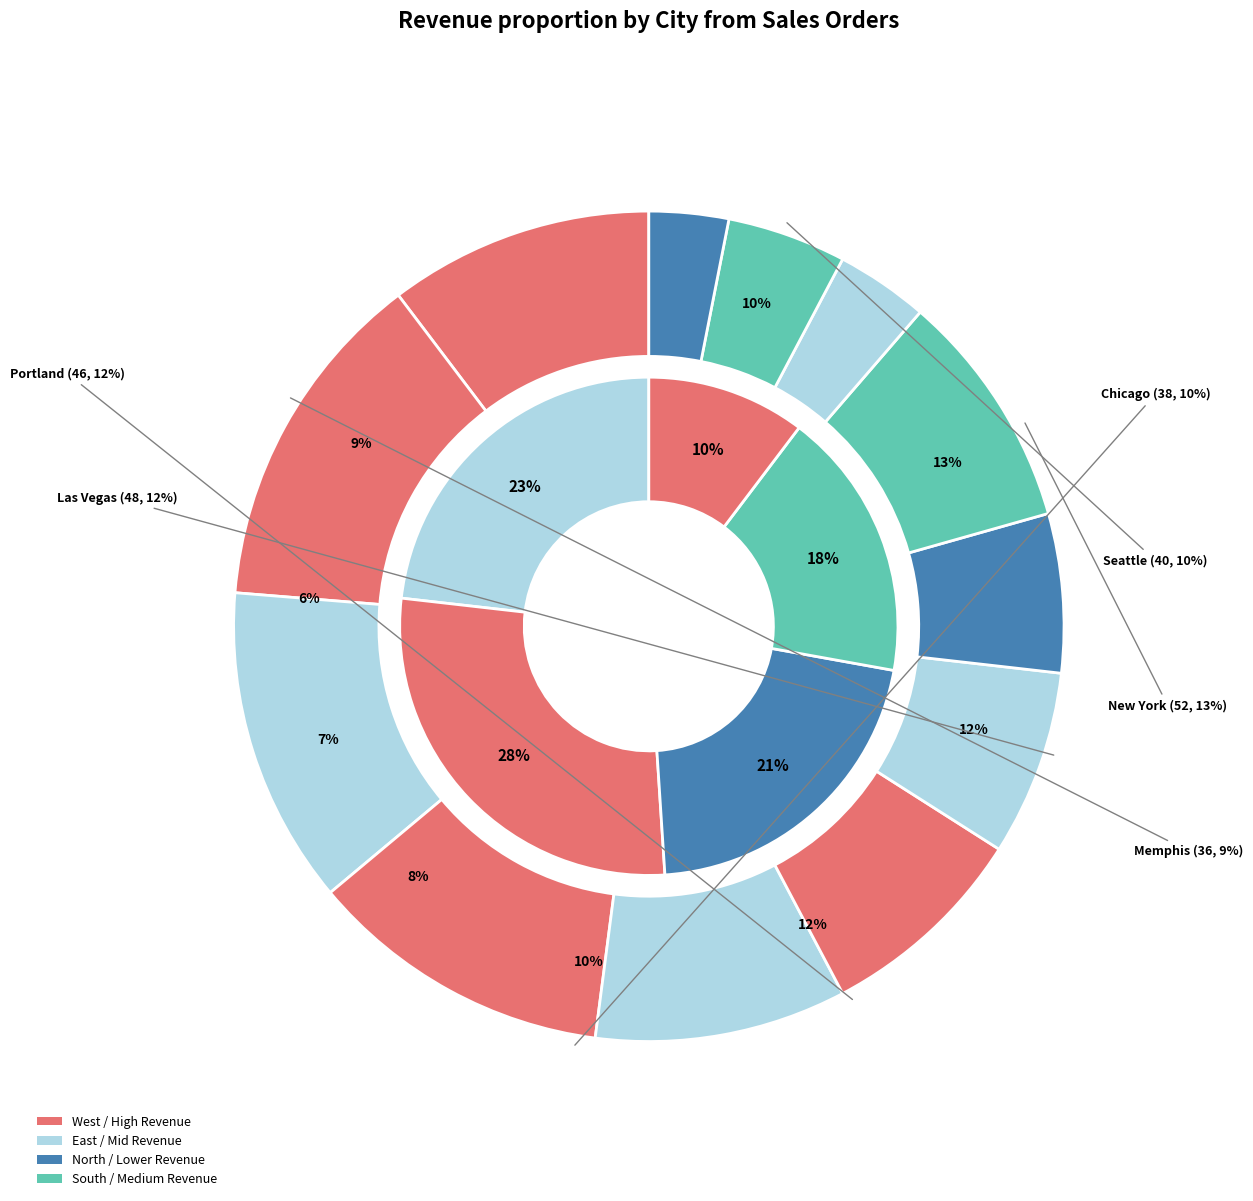

True or false: Seattle accounts for 10% of the total.

True